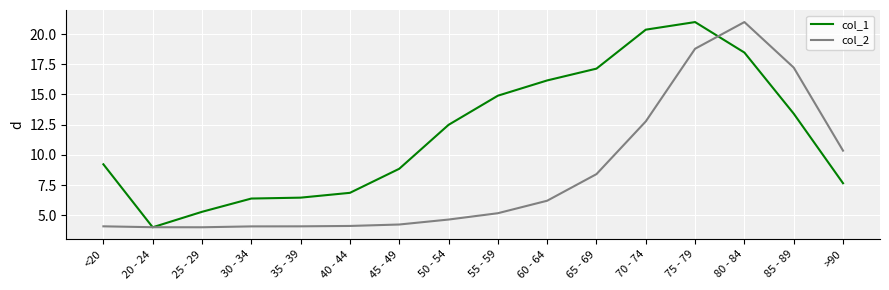

At 60 - 64, list the series in order from smallest to largest.

col_2, col_1